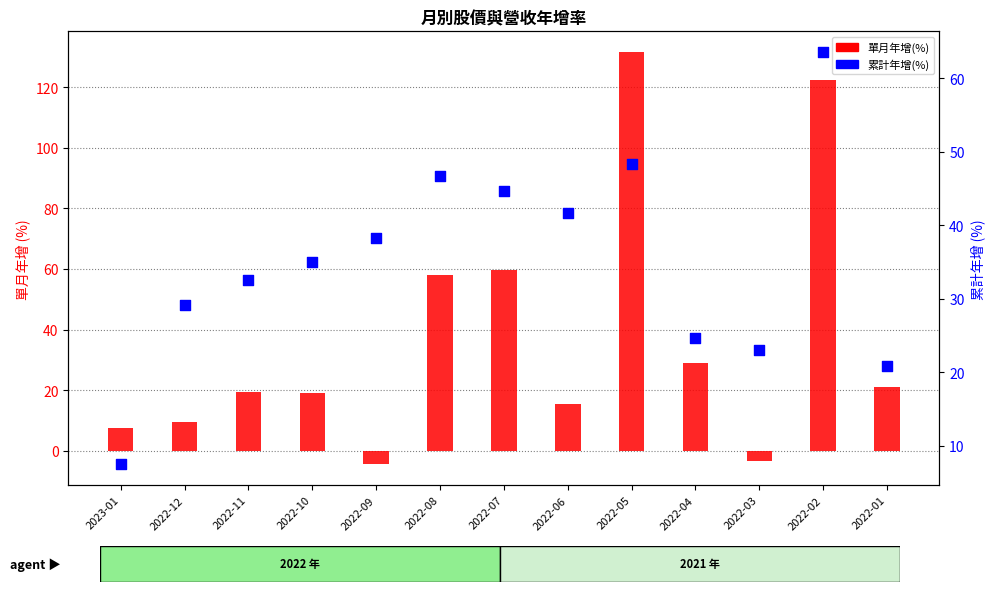

At which category is the sum across all series the highest?

2022-02